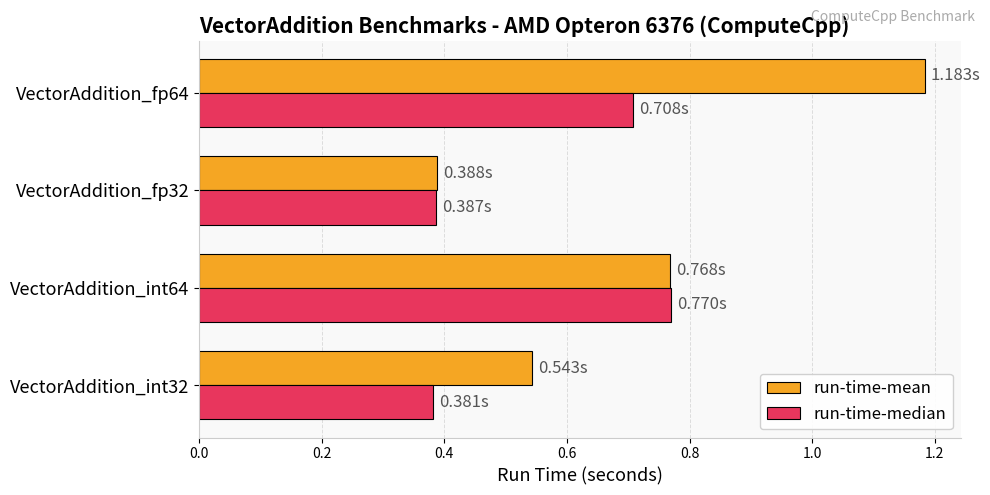

Count the run-time-mean values in the range 0 to 1.

3